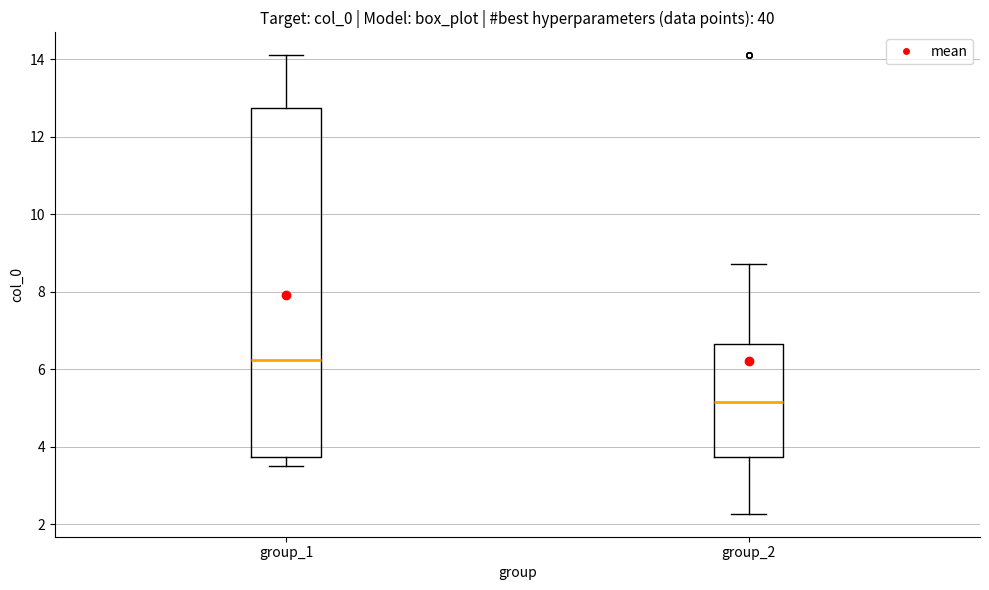

Which box's median line is the lowest?

group_2